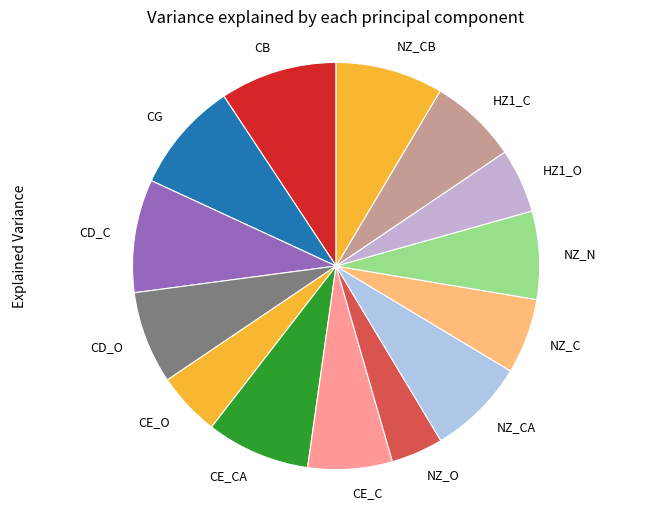

Which has a higher value, CB or CE_CA?

CB